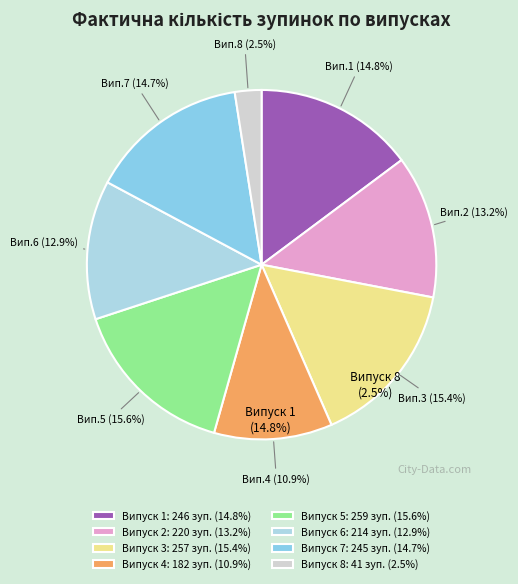

Count the number of slices in the pie.

8